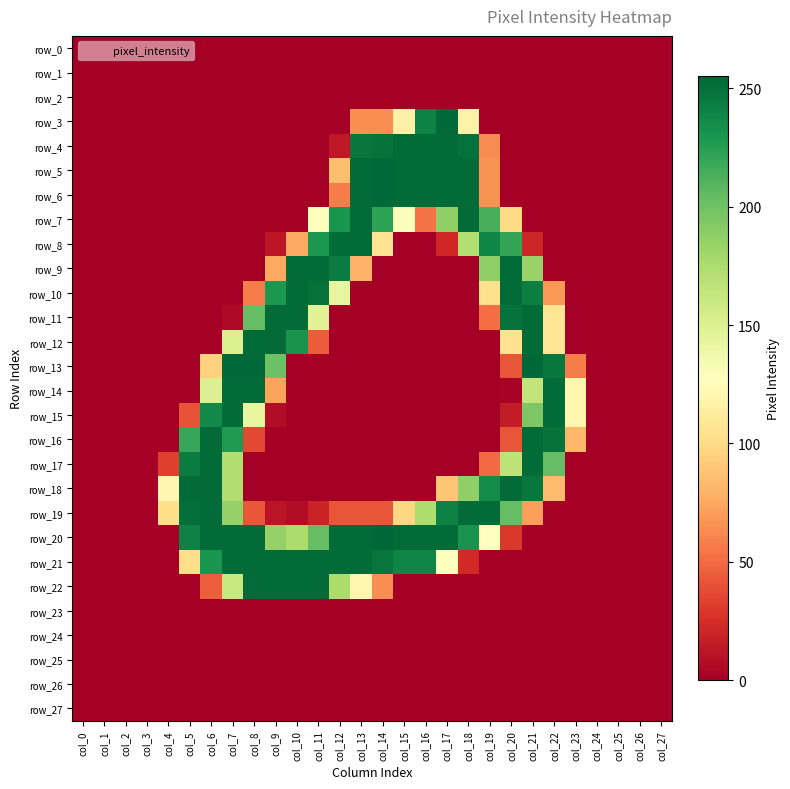

The row_1 series shows 0 at col_8. True or false?

True